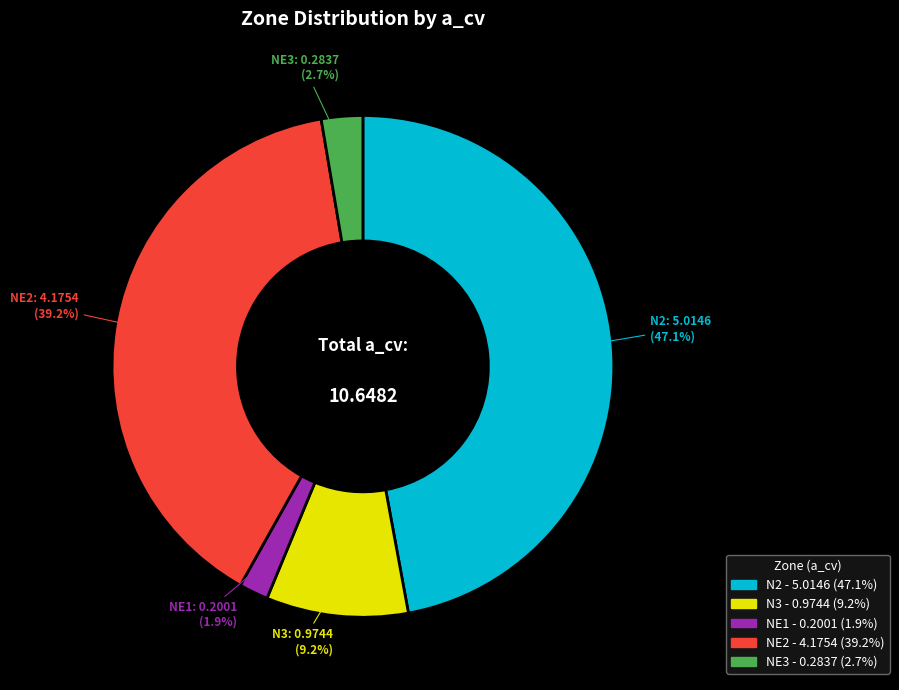

Is there any slice that represents more than half of the pie?

No